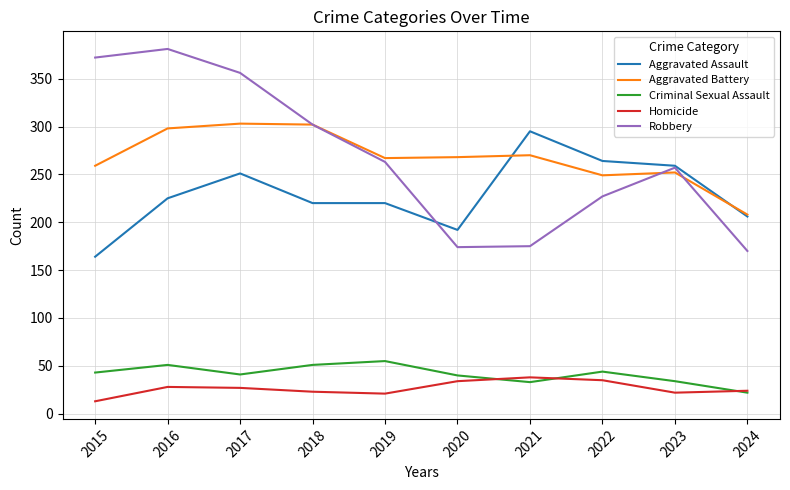

Which series has the widest spread of values?

Robbery